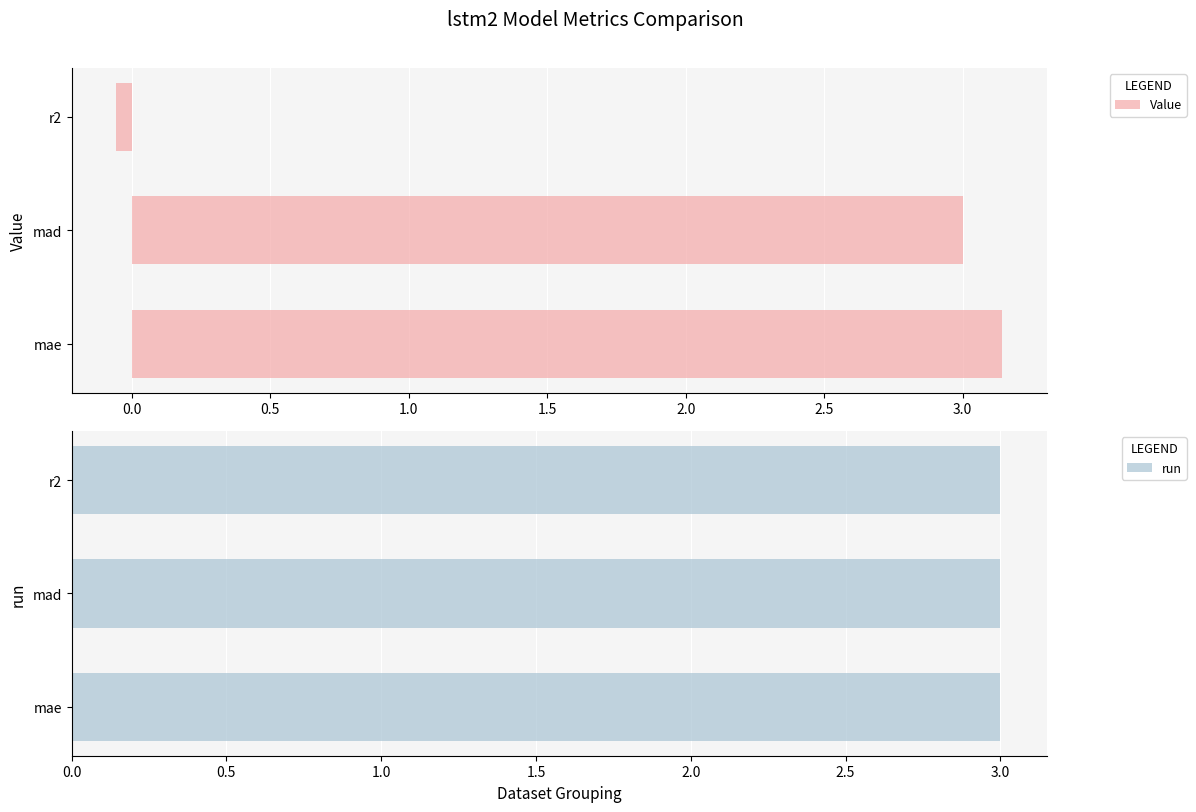

How many groups of bars are there?

3